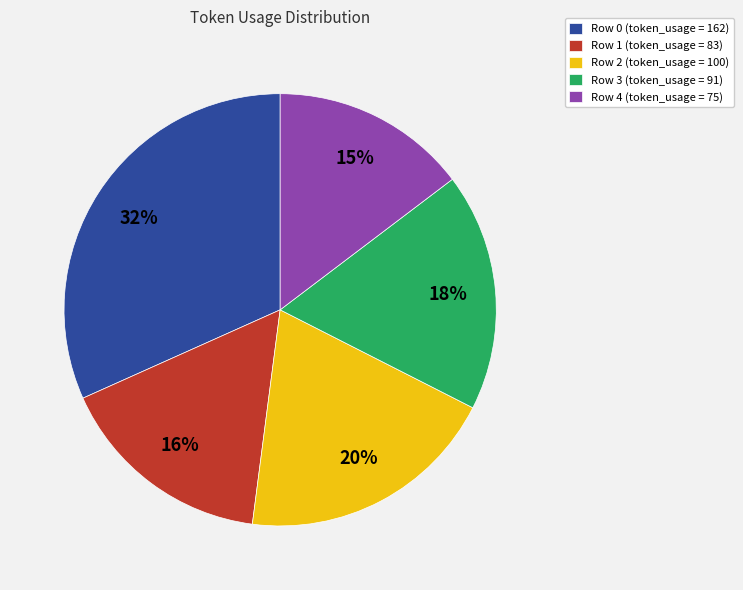

Which category has the biggest portion of the pie?

Row 0